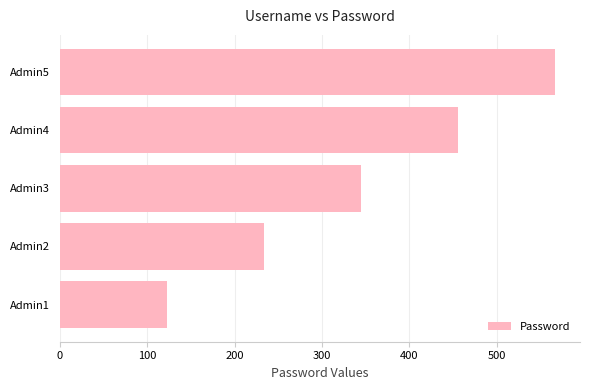

The value at Admin5 is 567. True or false?

True